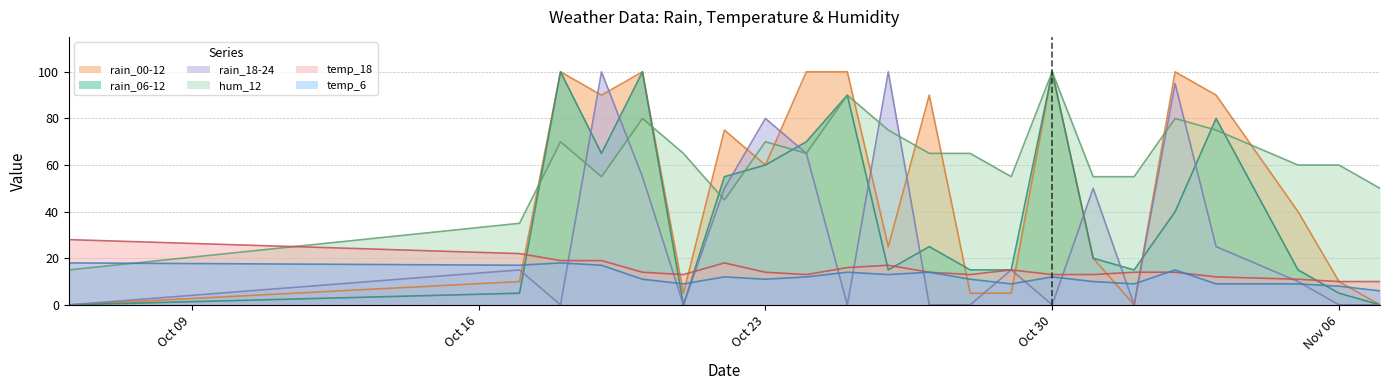

Which series has the largest total across all categories?

hum_12